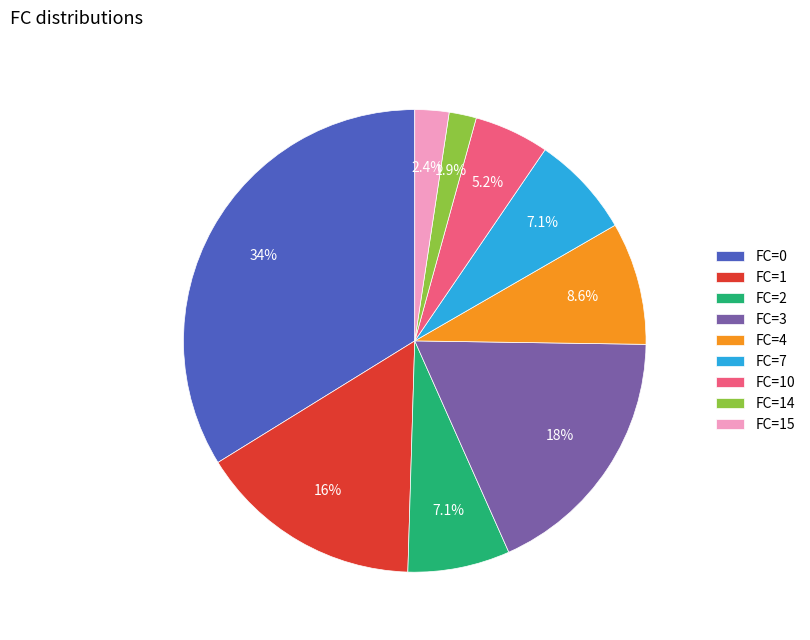

Approximately how many times larger is the value at FC=1 compared to FC=7?

2.2